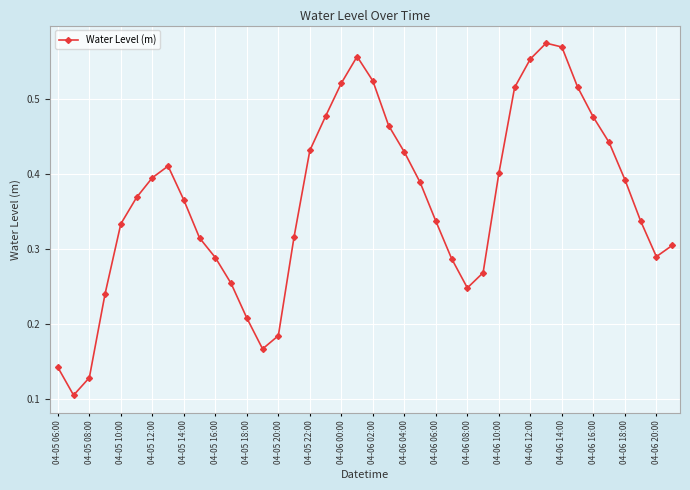

How many points are lower than both their immediate neighbors (excluding endpoints)?

4